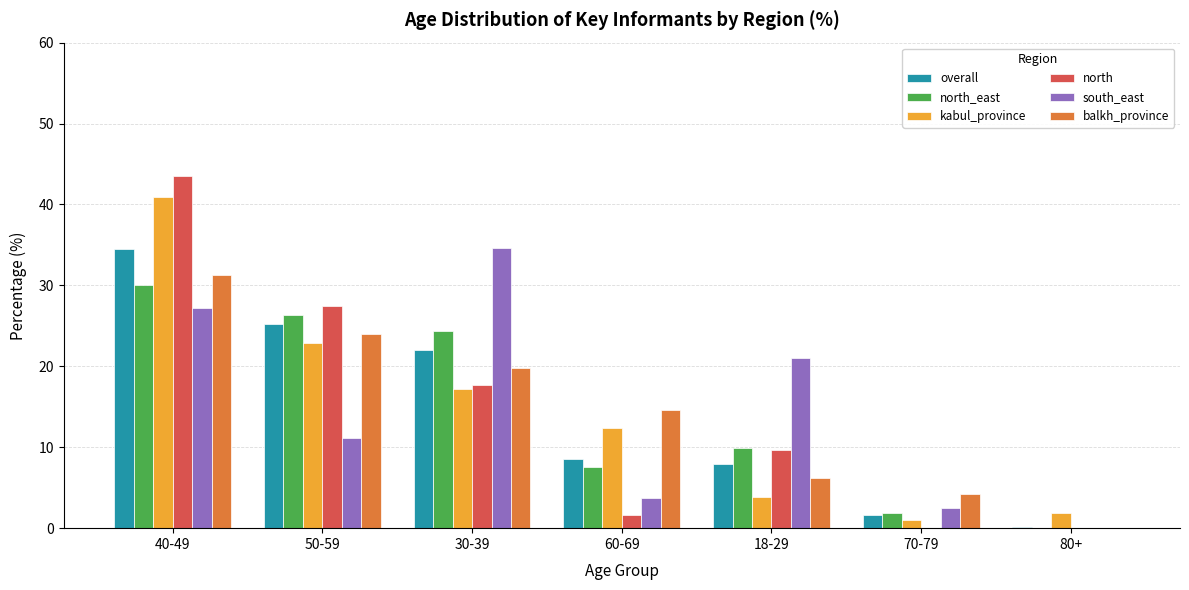

Is the value of north_east at 50-59 greater than the value of kabul_province at 80+?

Yes